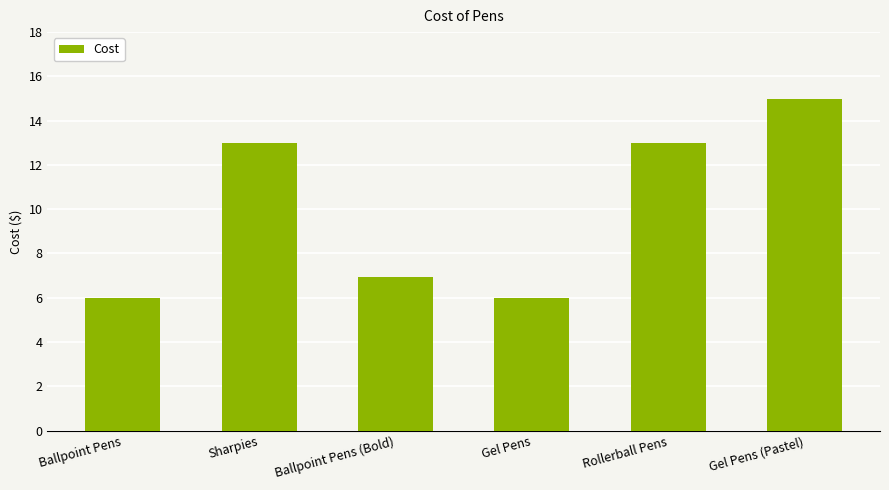

What is the greatest value displayed?

15.0